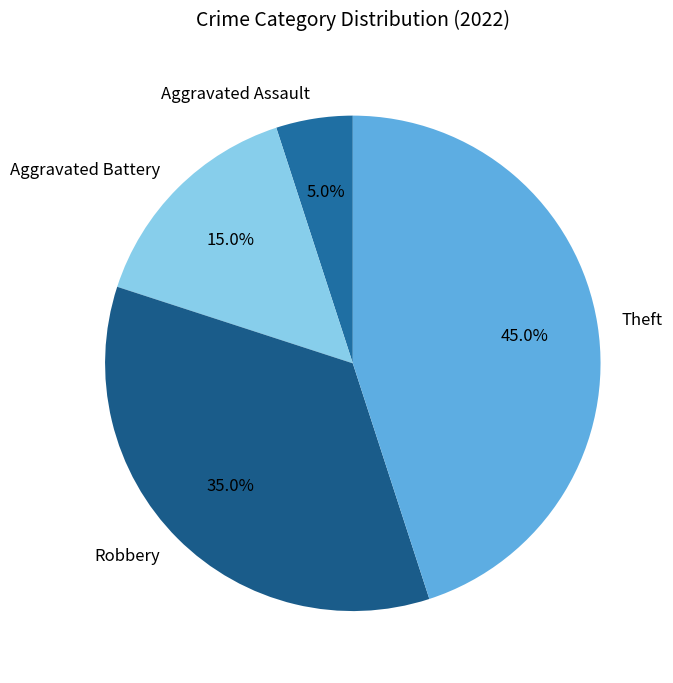

Which has a higher value, Aggravated Battery or Robbery?

Robbery